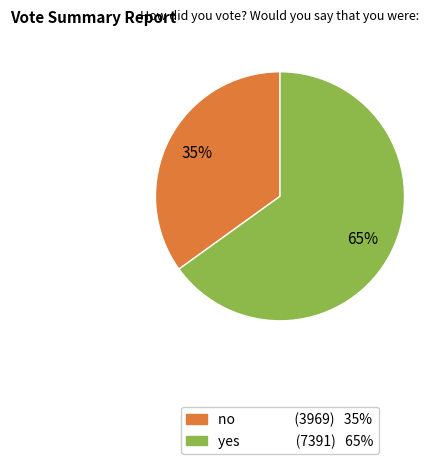

To the nearest percent, what is the difference between the no and yes slice percentages?

30%